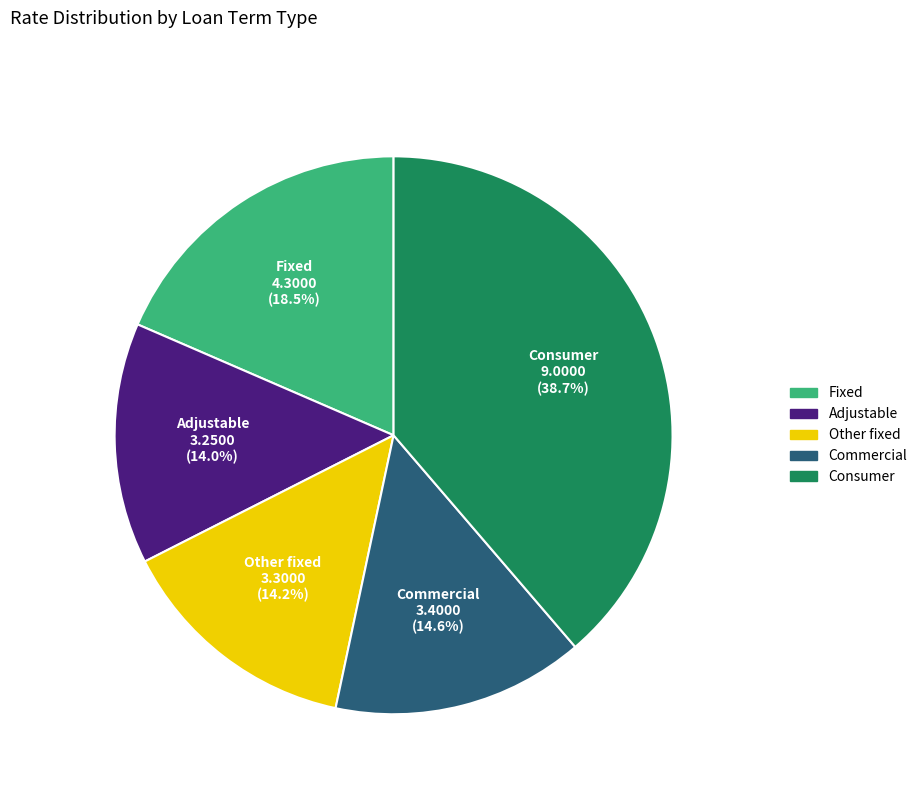

Between Other fixed and Fixed, which is larger?

Fixed